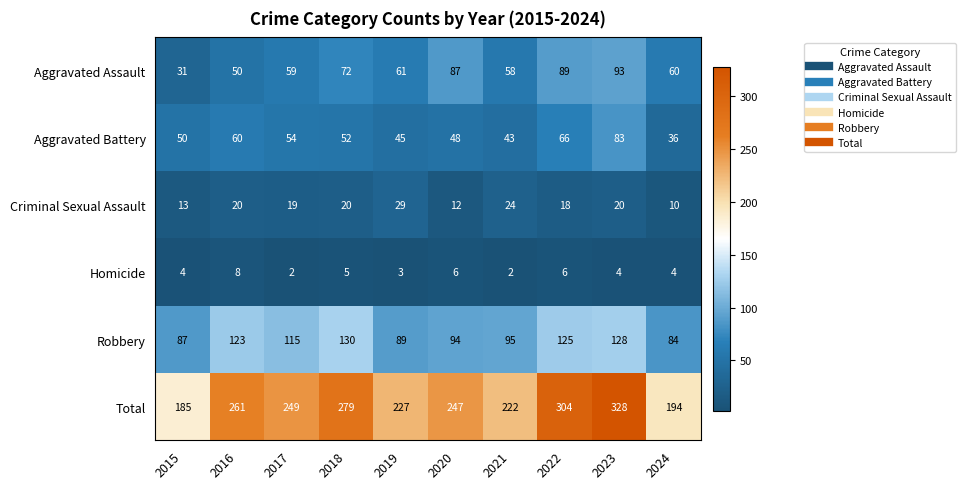

How many data points in Aggravated Assault are less than 61?

5